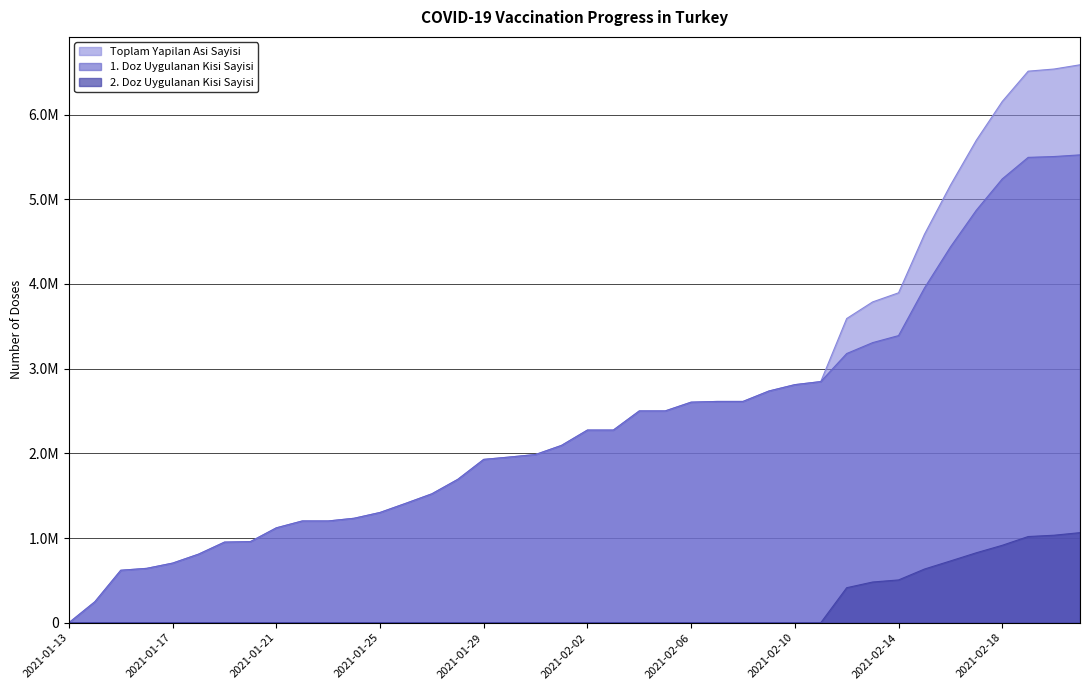

True or false: 1. Doz Uygulanan Kisi Sayisi and 2. Doz Uygulanan Kisi Sayisi cross at least once.

False